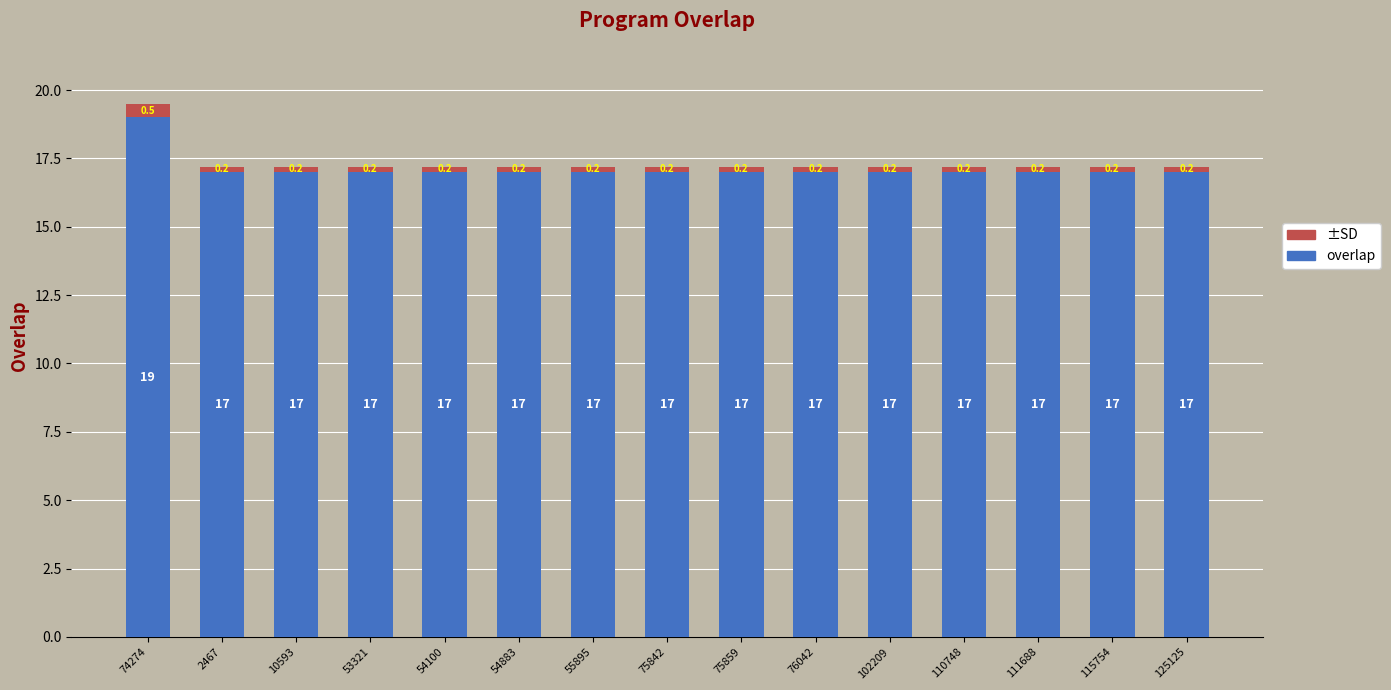

What is the value of the overlap bar at the 2nd from the left?

17.0